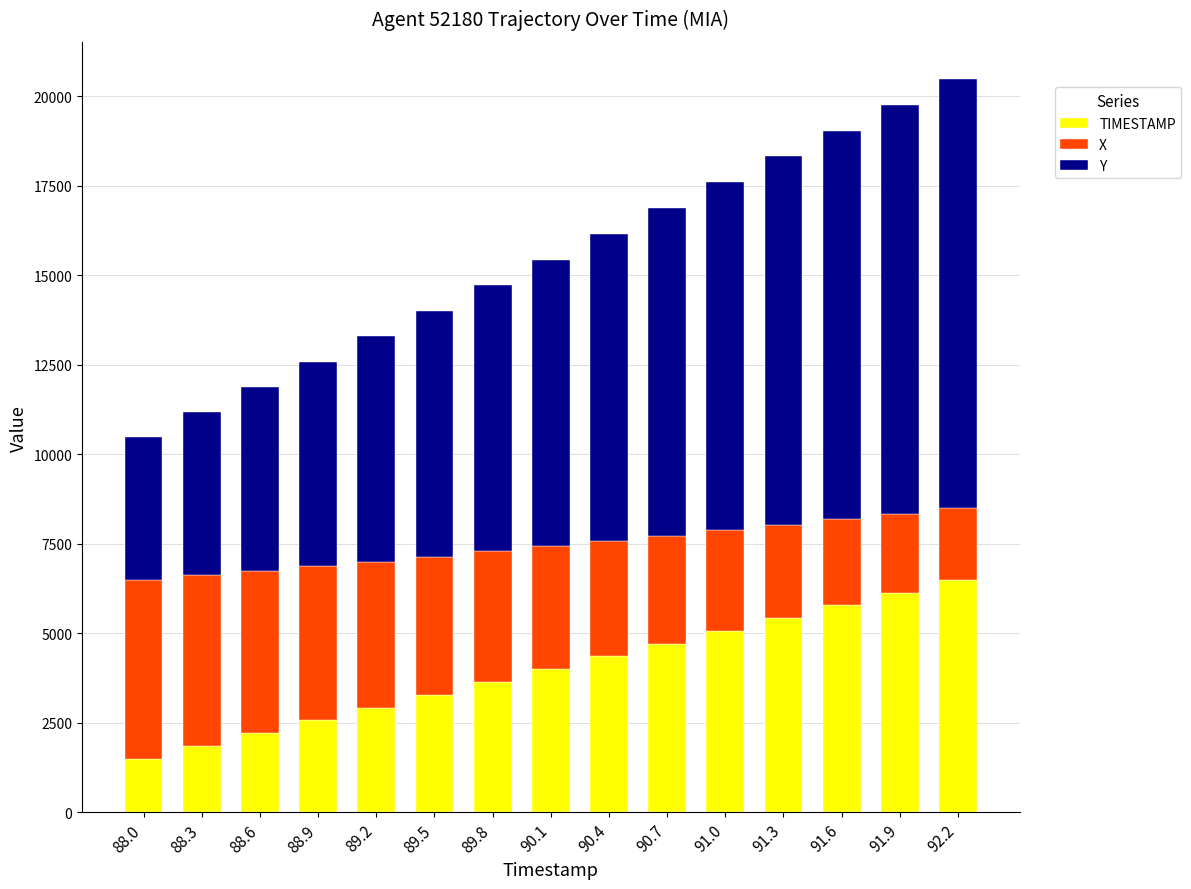

How many values in the TIMESTAMP series exceed 3999?

8